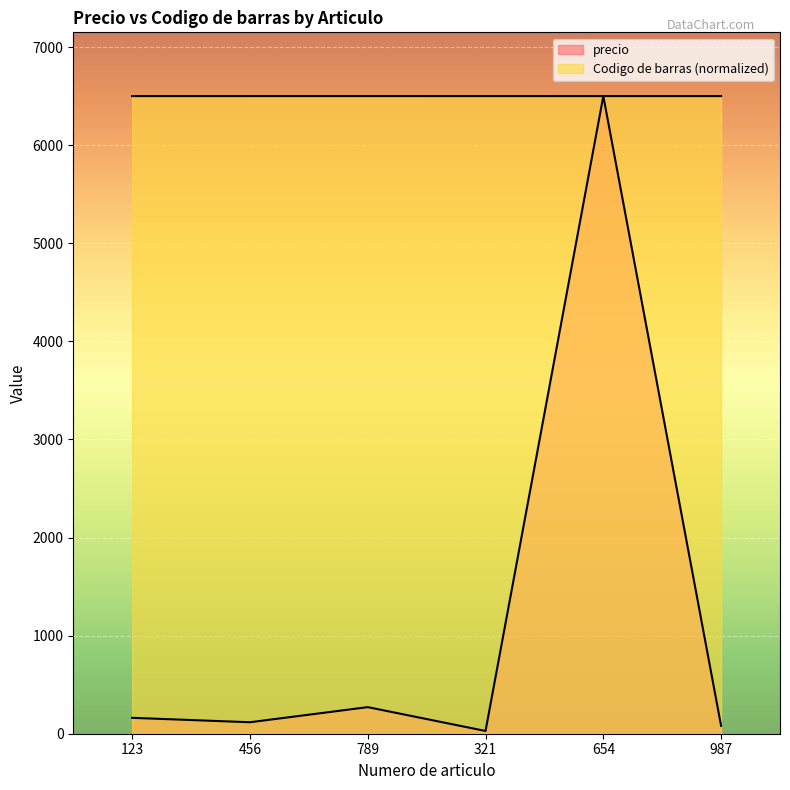

What is the minimum value for Codigo de barras?

6499.9